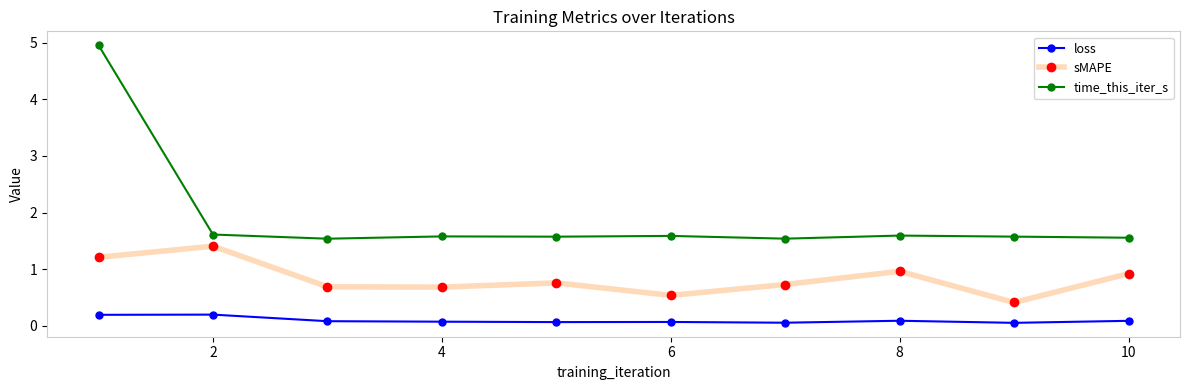

What is the difference between the second highest and minimum values in the time_this_iter_s series?

0.1